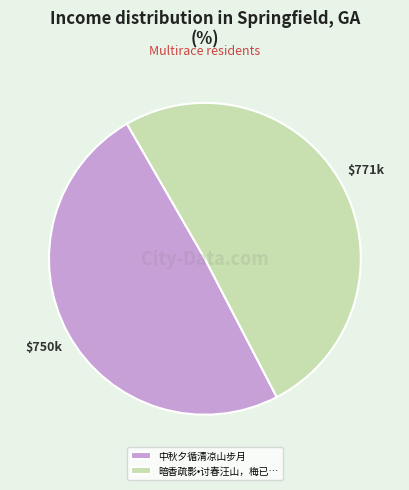

Is there a majority slice in this chart?

Yes